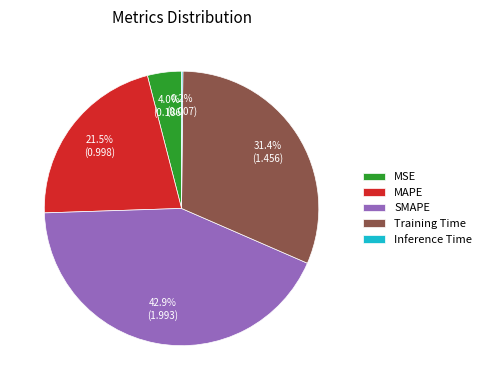

Does SMAPE represent more than half of the total?

No